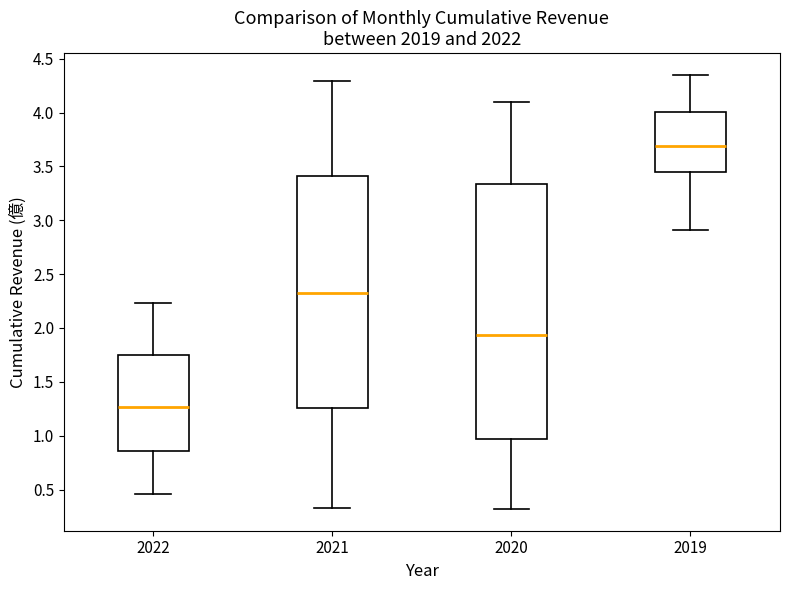

Reading left to right, read every box against the y-axis: the position of its median line, the range the box covers, and the ends of its whiskers. The values are not printed on the chart, so give them approximately, as read against the axis.

2022: median 1.25, box 0.85 to 1.75, whiskers 0.45 to 2.25
2021: median 2.30, box 1.25 to 3.40, whiskers 0.35 to 4.30
2020: median 1.95, box 0.95 to 3.35, whiskers 0.30 to 4.10
2019: median 3.70, box 3.45 to 4.00, whiskers 2.90 to 4.35